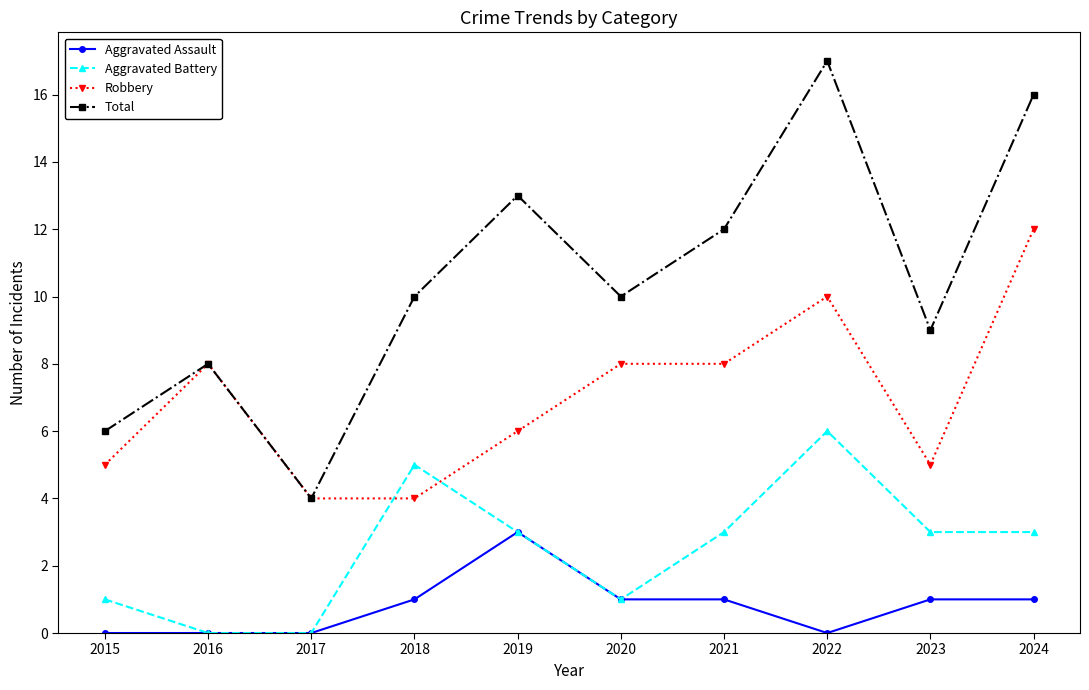

The Aggravated Battery series shows 3 at 2024. True or false?

True